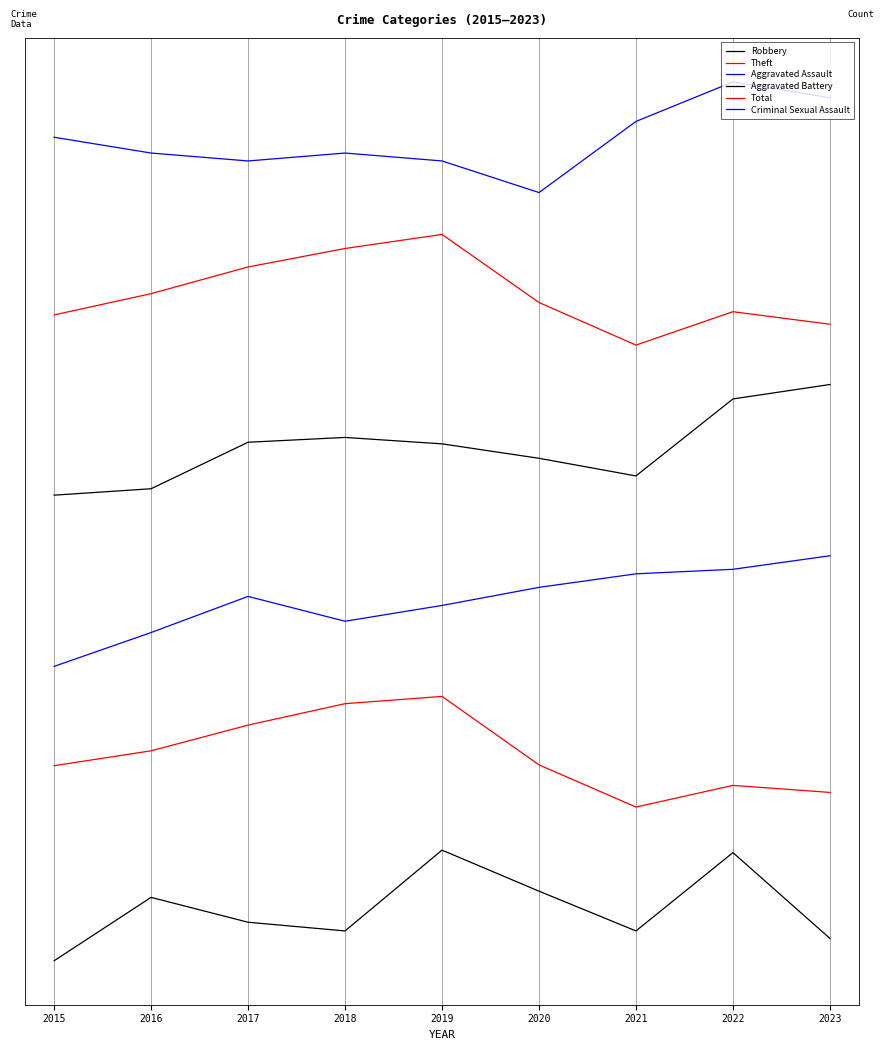

Does the chart display data point markers on the line(s)?

No